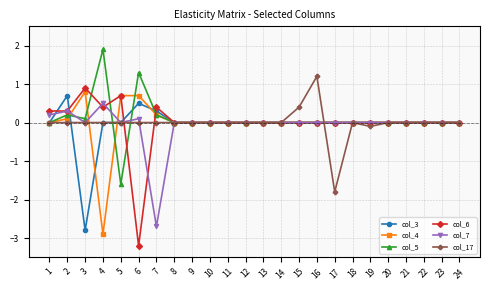

Is it true that col_17 equals 0.7 at 15?

False